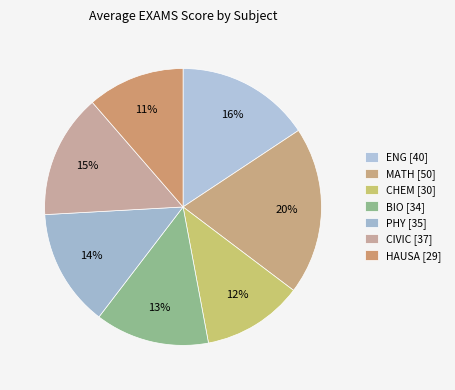

The CHEM slice represents 2% of the pie. True or false?

False